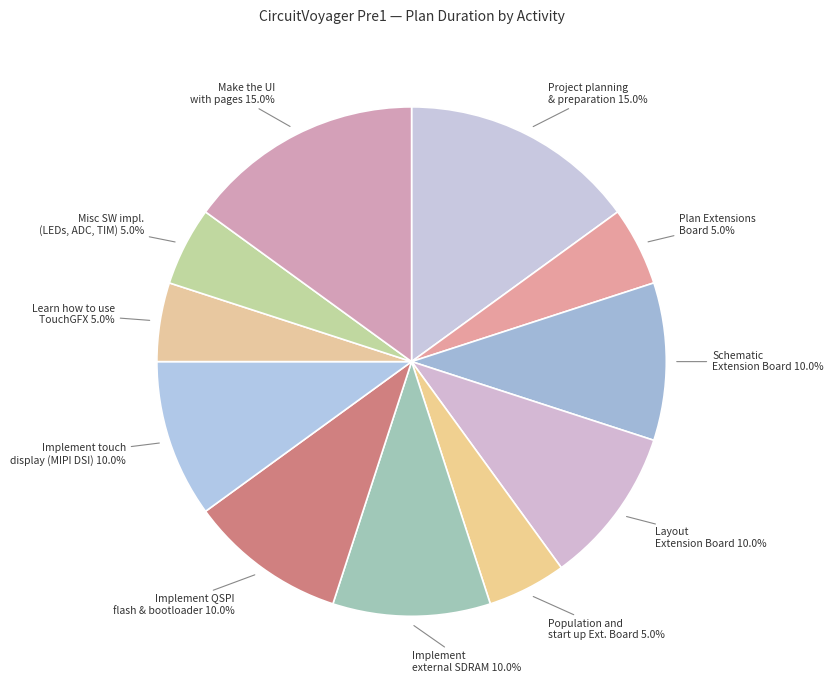

Count the number of slices in the pie.

11